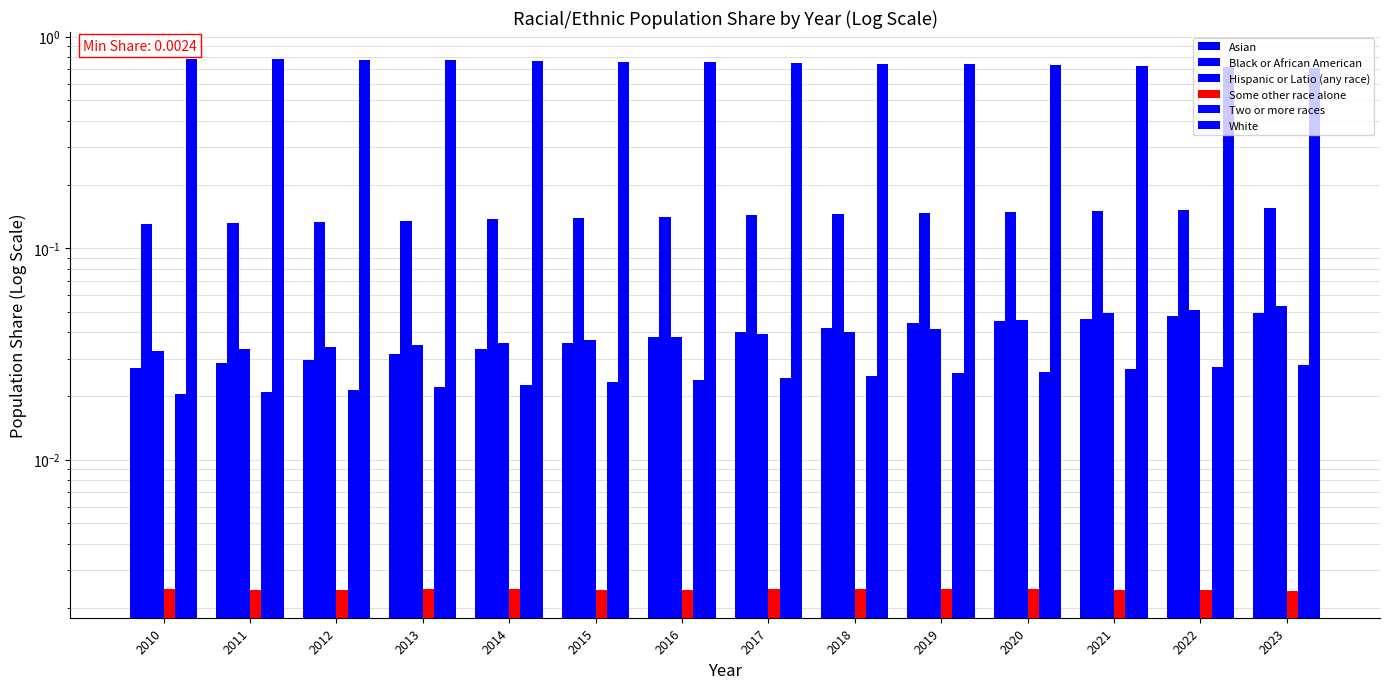

Is it true that Two or more races equals 0.0 at 2023?

True